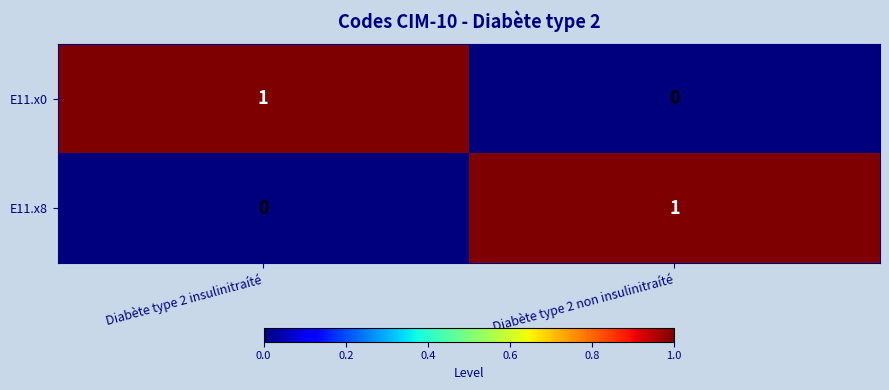

True or false: E11.x8 has a value of -1 at Diabète type 2 insulinitraíté.

False